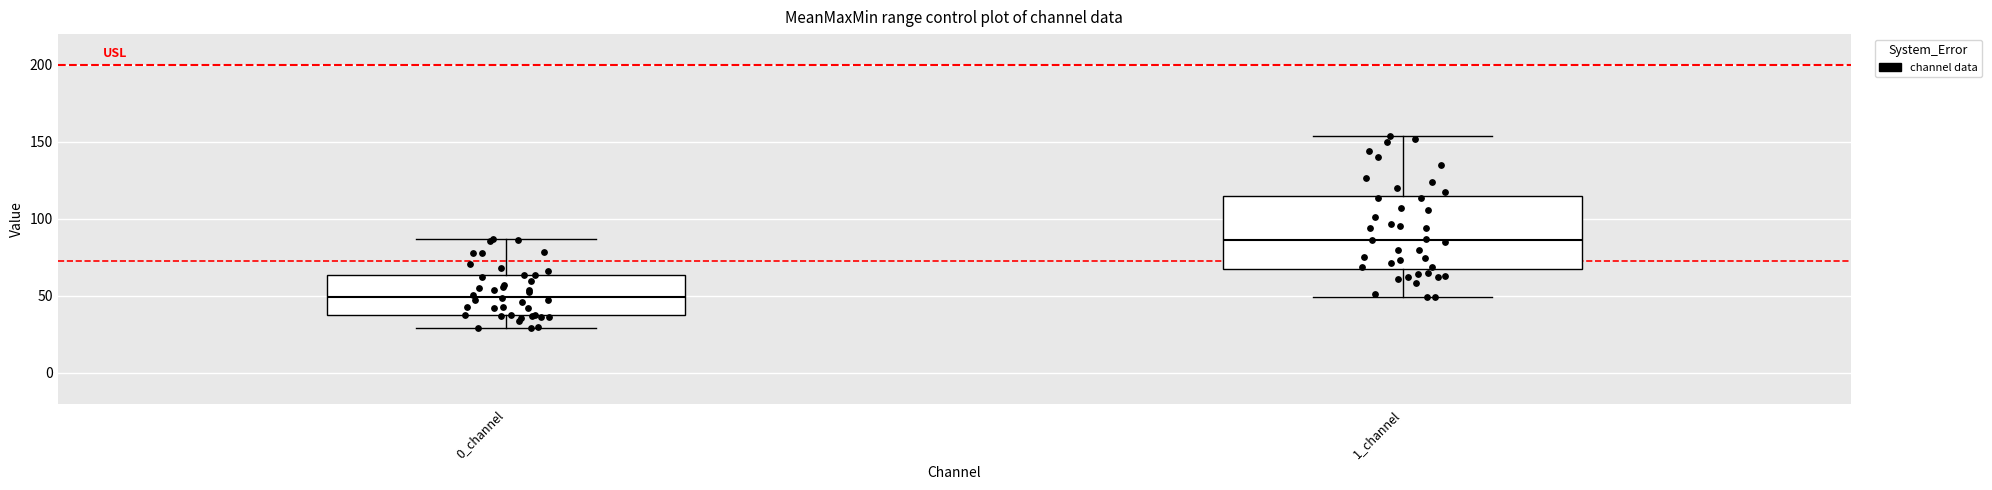

Reading left to right, transcribe this box plot: for each box, give where its median line is, the range the box spans, and where its two whiskers end, as read against the y-axis. The values are not printed on the chart, so give them approximately, as read against the axis.

0_channel: median 50, box 40 to 65, whiskers 30 to 85
1_channel: median 85, box 70 to 115, whiskers 50 to 155